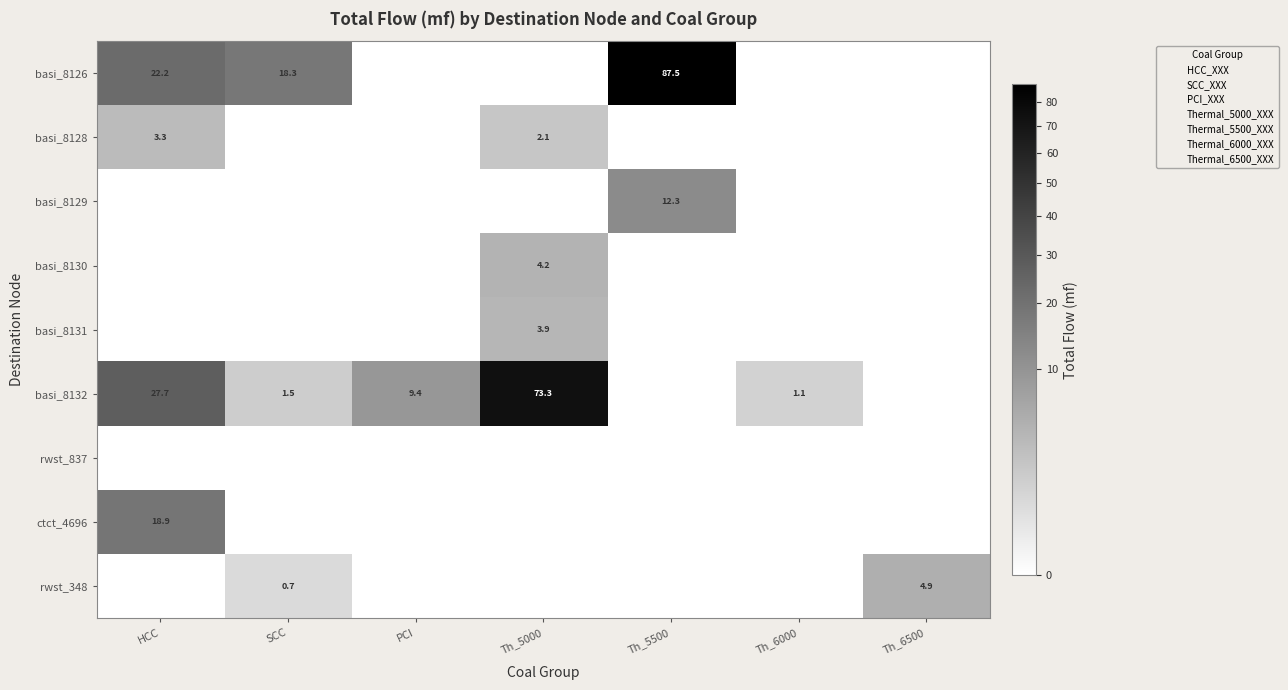

The value of basi_8131 at Th_5500 is 0.0. True or false?

True